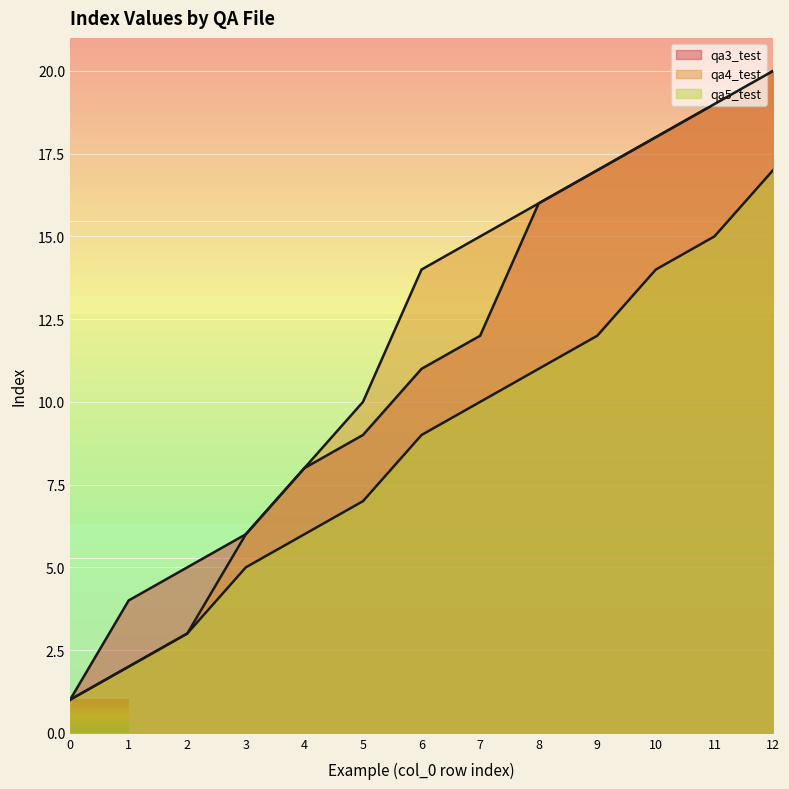

At which label is qa3_test closest to 10?

5